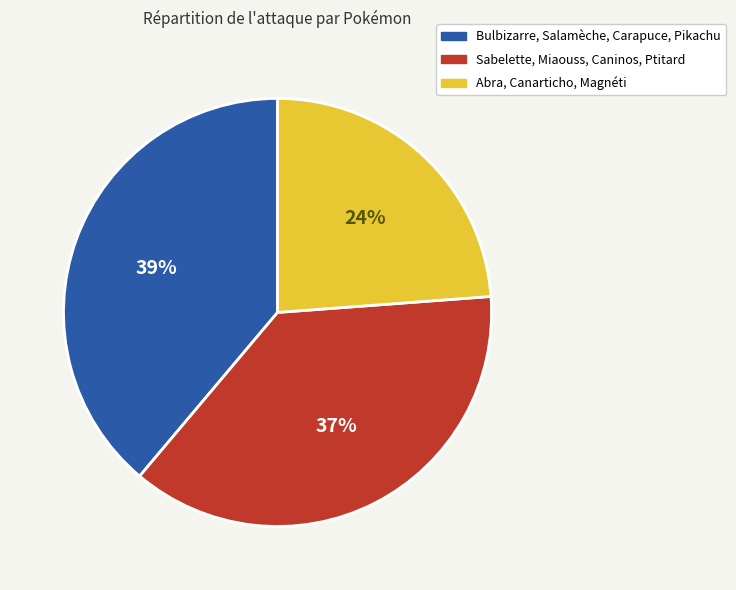

To the nearest percent, what is the difference between the largest and smallest slice percentages?

15%